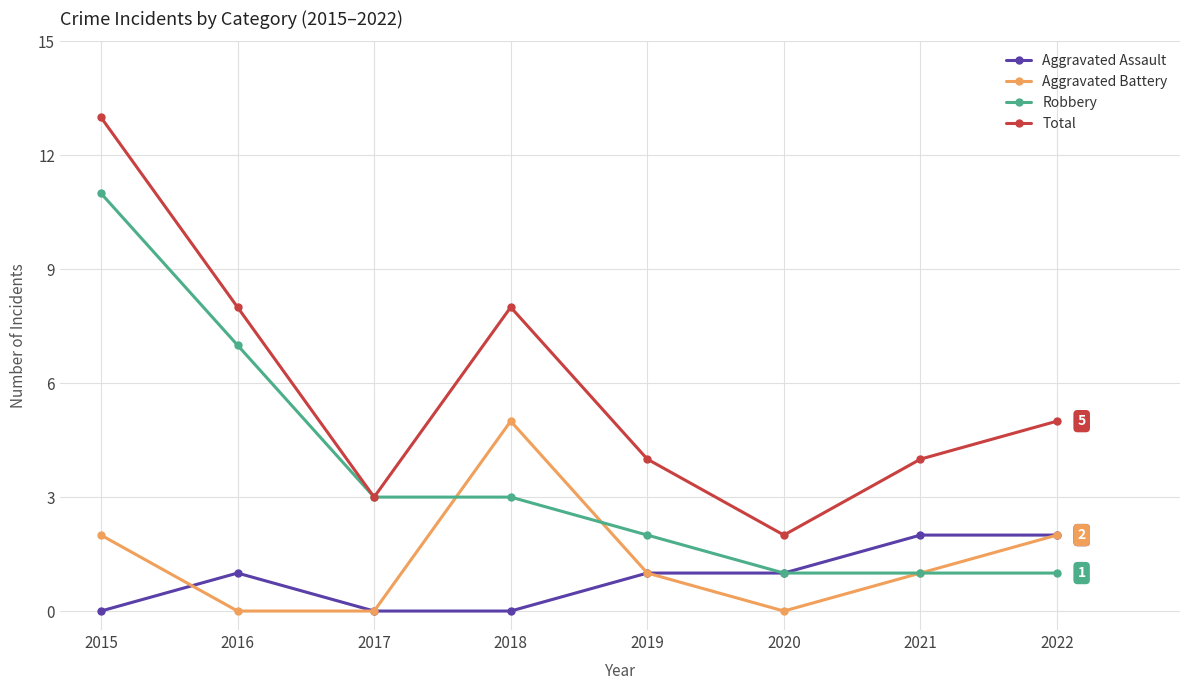

True or false: Aggravated Battery and Total cross at least once.

False